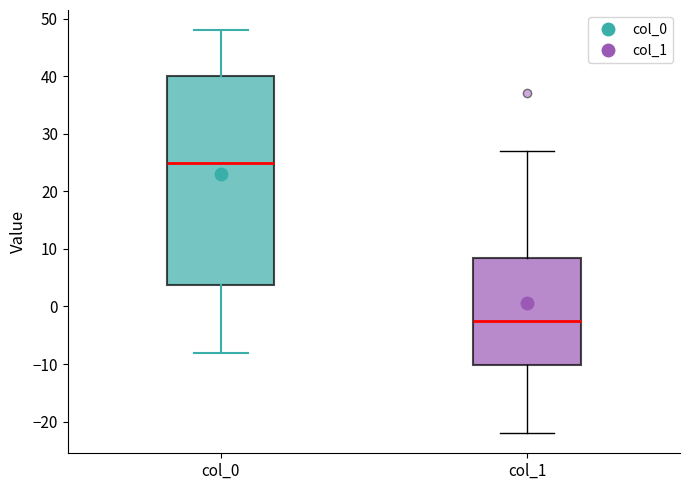

Where does the upper whisker of the box for col_1 end on the y-axis? The values are not printed on the chart, so give them approximately, as read against the axis.

27